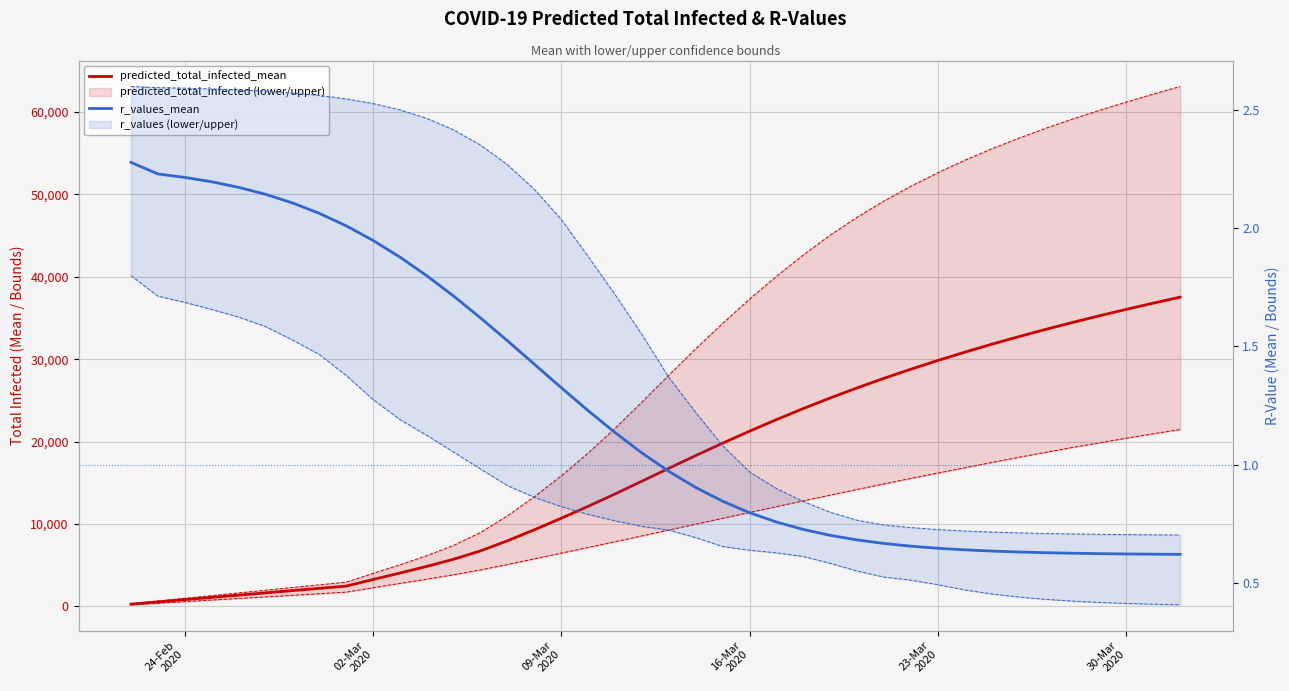

Reading right to left, extract all data points from this chart.

predicted_total_infected_mean: 37529.0	36802.0	36049.0	35269.0	34458.0	33614.0	32735.0	31817.0	30856.0	29851.0	28797.0	27690.0	26527.0	25305.0	24020.0	22675.0	21273.0	19818.0	18314.0	16769.0	15204.0	13654.0	12154.0	10703.0	9306.0	7968.0	6744.0	5730.0	4858.0	4050.0	3267.0	2462.0	2188.0	1915.0	1641.0	1368.0	1094.0	821.0	547.0	274.0
r_values_mean: 0.6	0.6	0.6	0.6	0.6	0.6	0.6	0.6	0.6	0.6	0.7	0.7	0.7	0.7	0.7	0.8	0.8	0.8	0.9	1.0	1.0	1.1	1.2	1.3	1.4	1.5	1.6	1.7	1.8	1.9	1.9	2.0	2.1	2.1	2.1	2.2	2.2	2.2	2.2	2.3